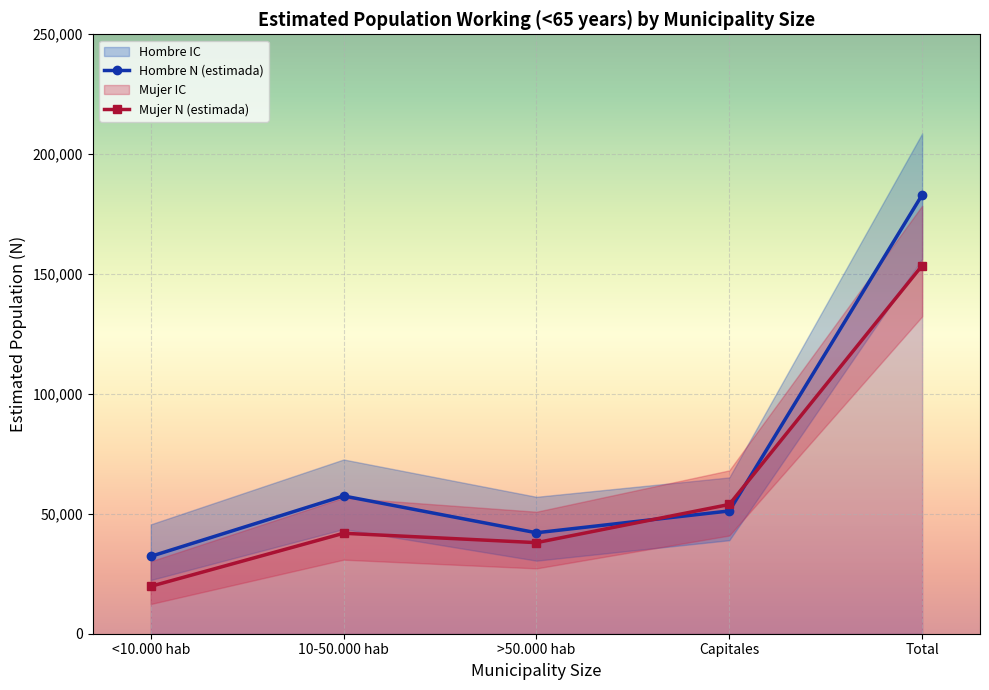

Reading left to right, transcribe all the data shown in this chart.

Hombre N (estimada): <10.000 hab=32260	10-50.000 hab=57458	>50.000 hab=42108	Capitales=51208	Total=183033
Mujer N (estimada): <10.000 hab=19770	10-50.000 hab=41898	>50.000 hab=37989	Capitales=53910	Total=153567